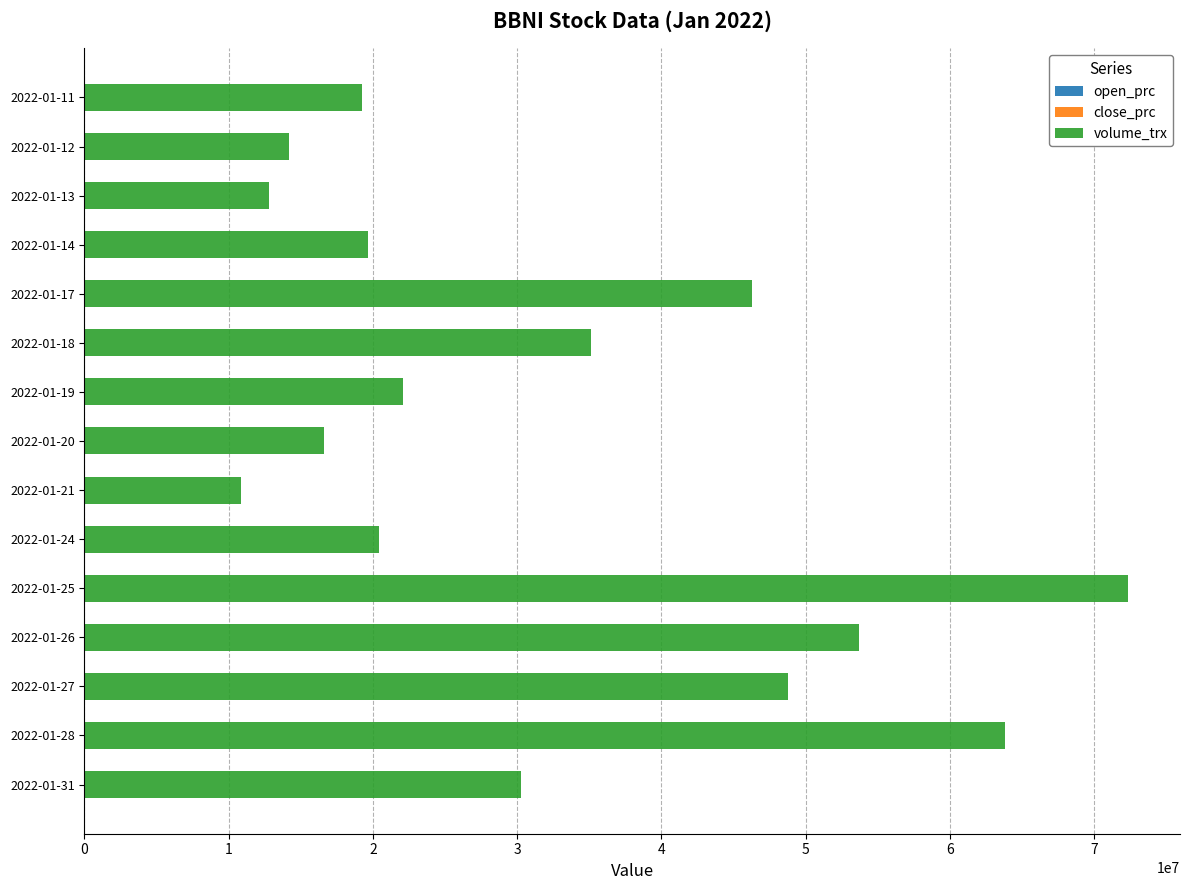

At which category is the sum across all series the highest?

2022-01-25